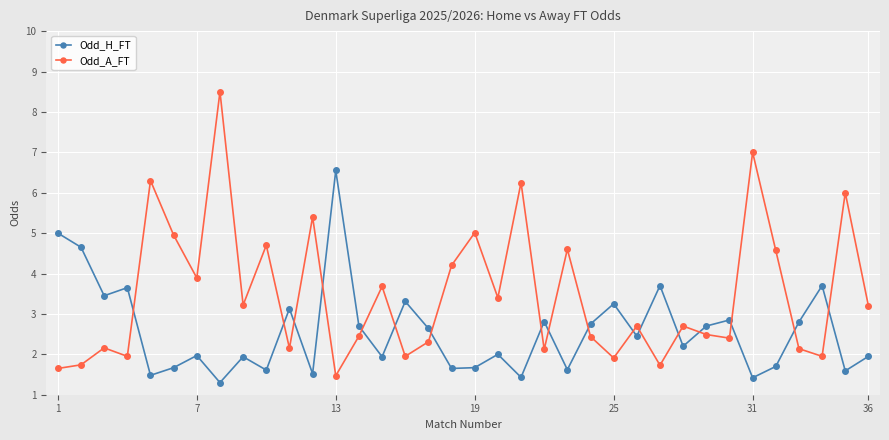

Which series ends up on top after the final intersection of Odd_H_FT and Odd_A_FT?

Odd_A_FT